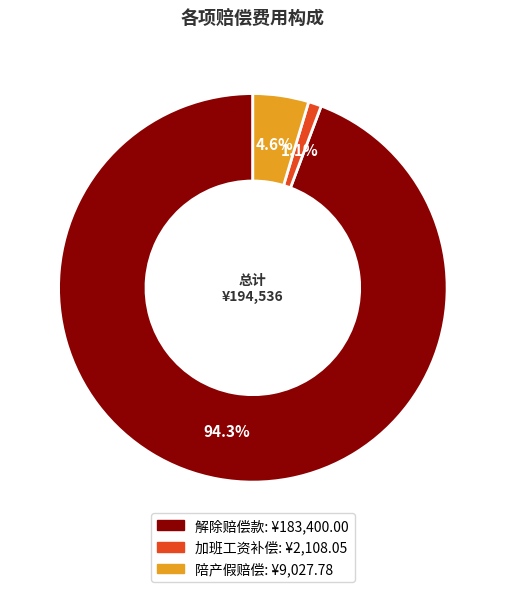

Which slice is the smallest?

加班工资补偿